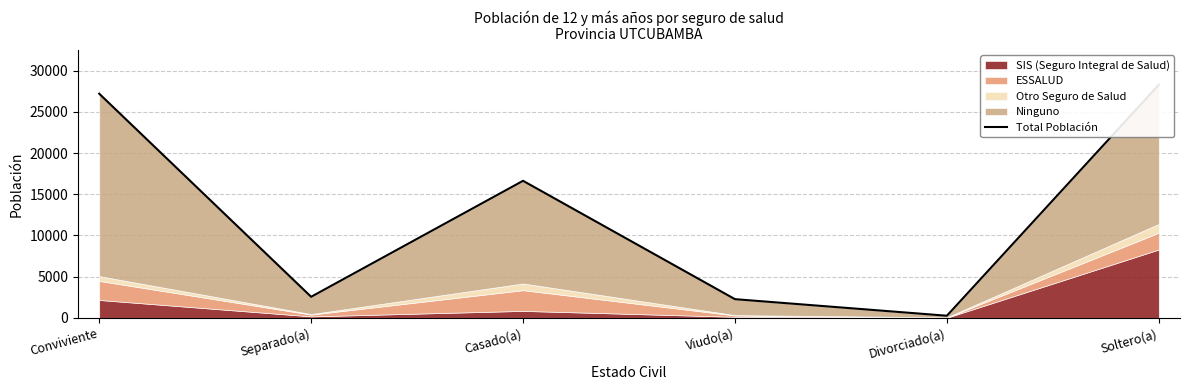

Reading left to right, what are all the values shown in this chart?

27200	2550	16627	2263	251	28280